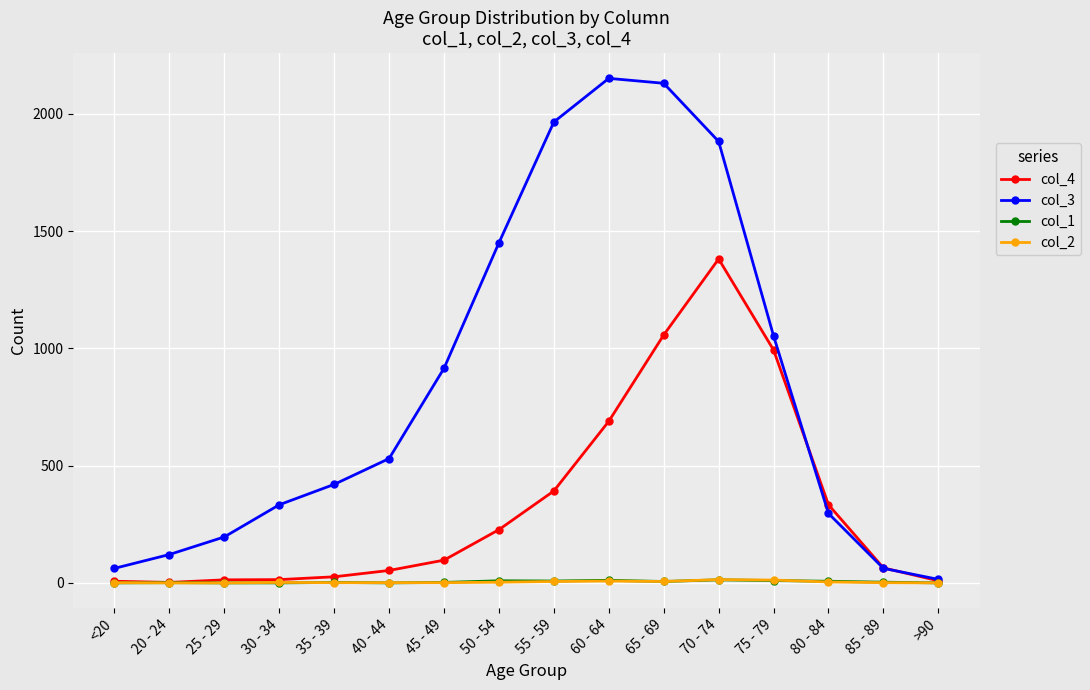

Which series has the largest range (max minus min)?

col_3